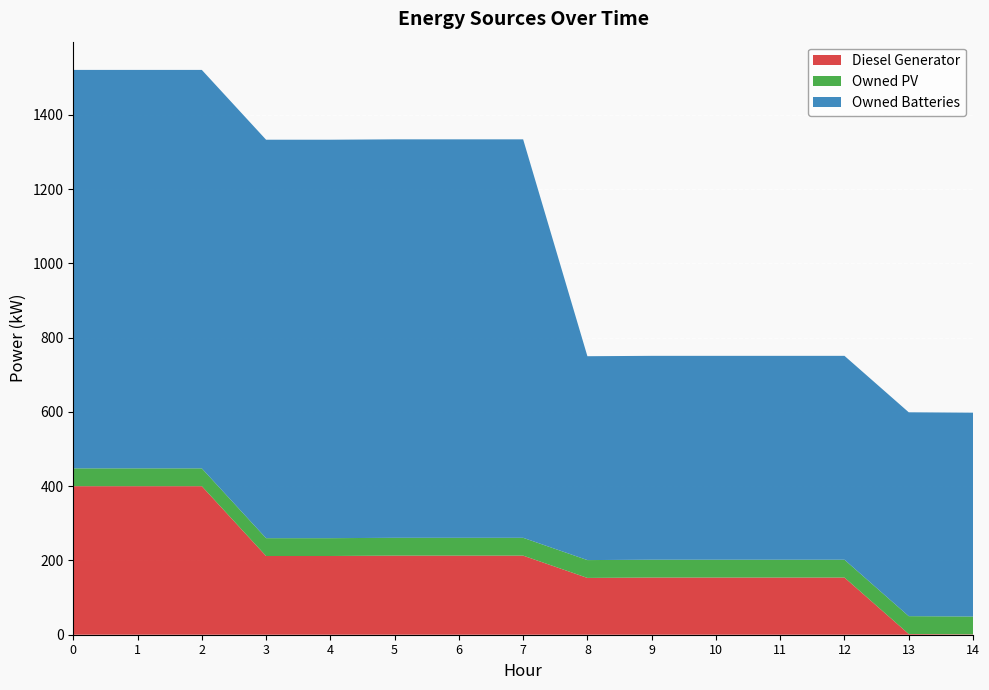

Reading left to right, what are all the values shown in this chart?

Diesel Generator: 400	400	400	212	212	213	213	213	153	154	154	154	154	2	1
Owned PV: 48	48	48	48	48	48	48	48	48	48	48	48	48	48	48
Owned Batteries: 1073	1073	1073	1073	1073	1073	1073	1073	549	549	549	549	549	549	549